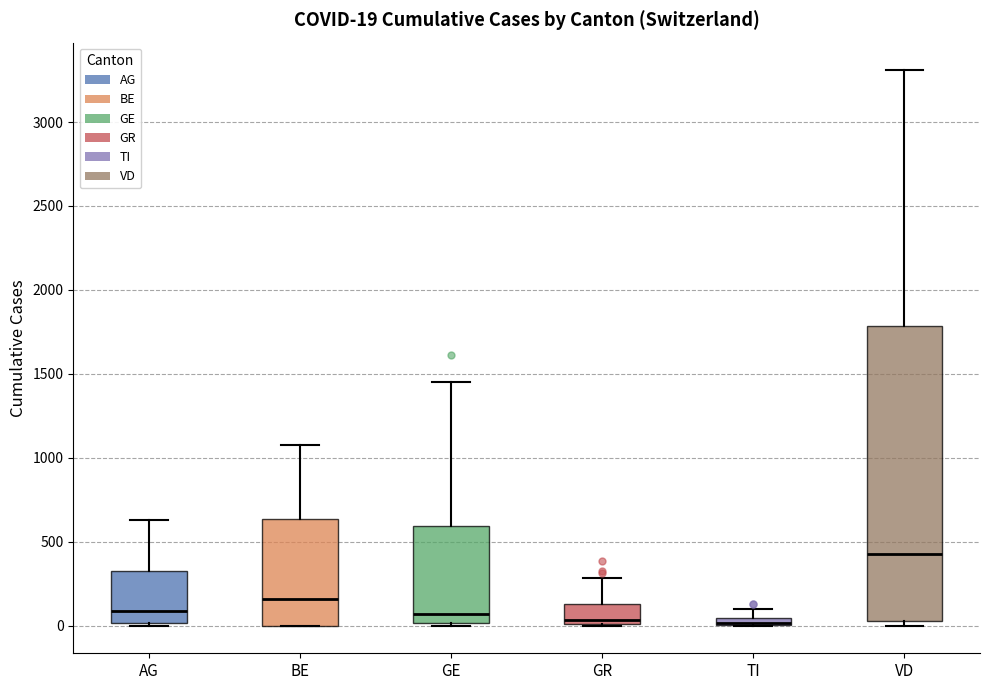

Comparing the boxes themselves (not the whiskers), which one is the tallest?

VD